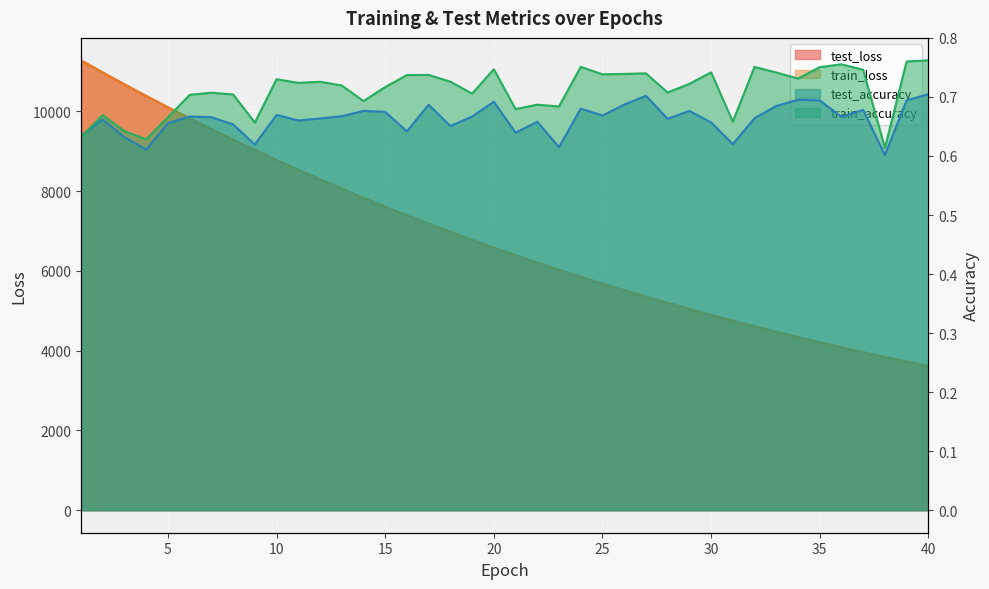

What is the sum of the train_loss values at 11 and 38?

12371.9